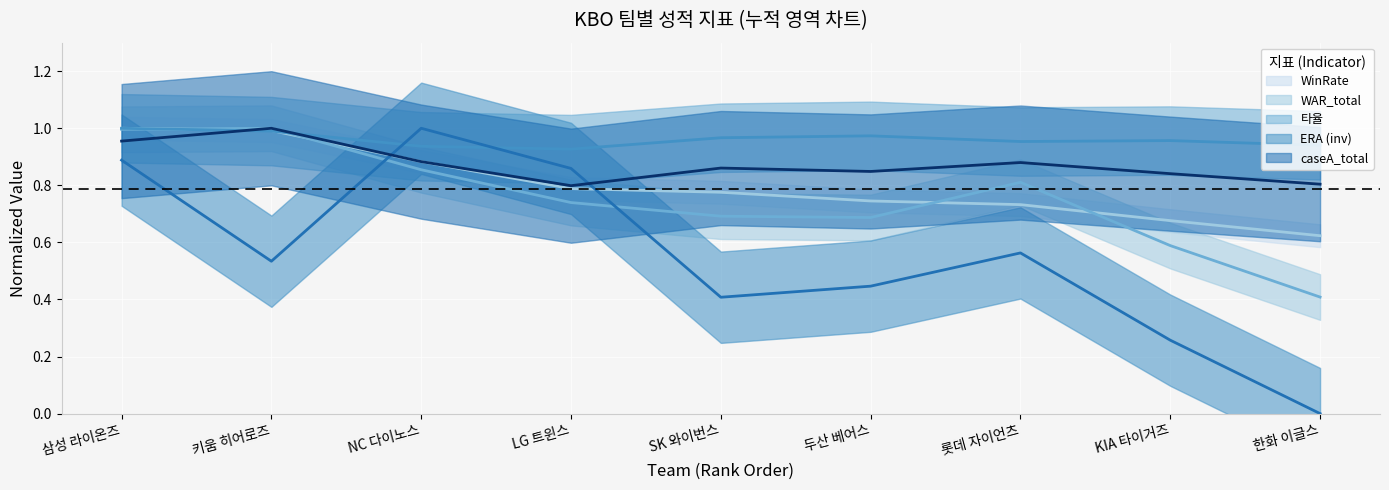

What is the sum of all WAR_total_norm values?

6.8